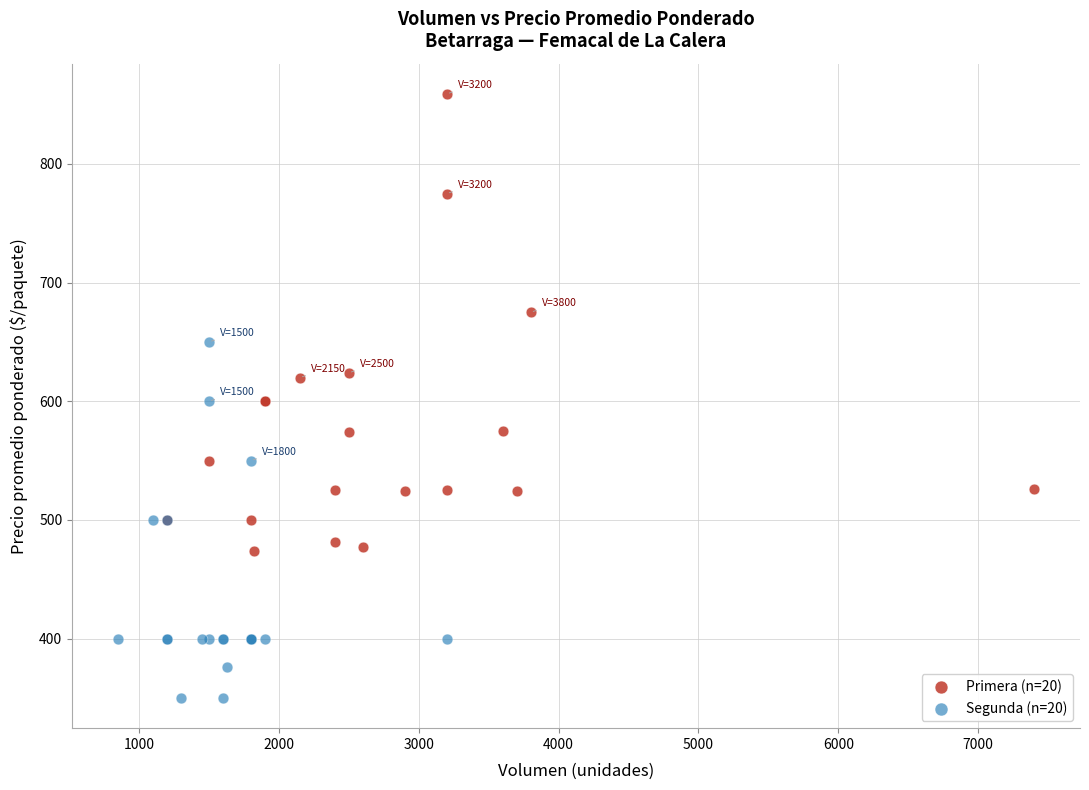

Which series reaches the maximum Y coordinate?

Primera (n=20)